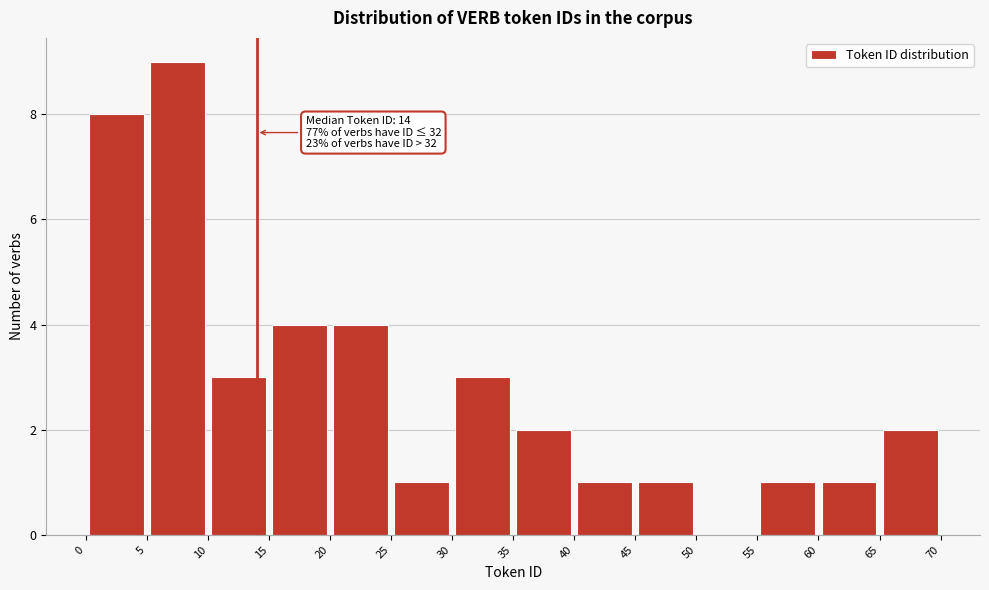

Over which range of the x-axis is the bar tallest?

5 to 10